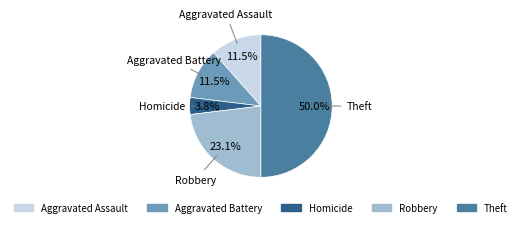

To the nearest percent, what is the average slice percentage?

20%